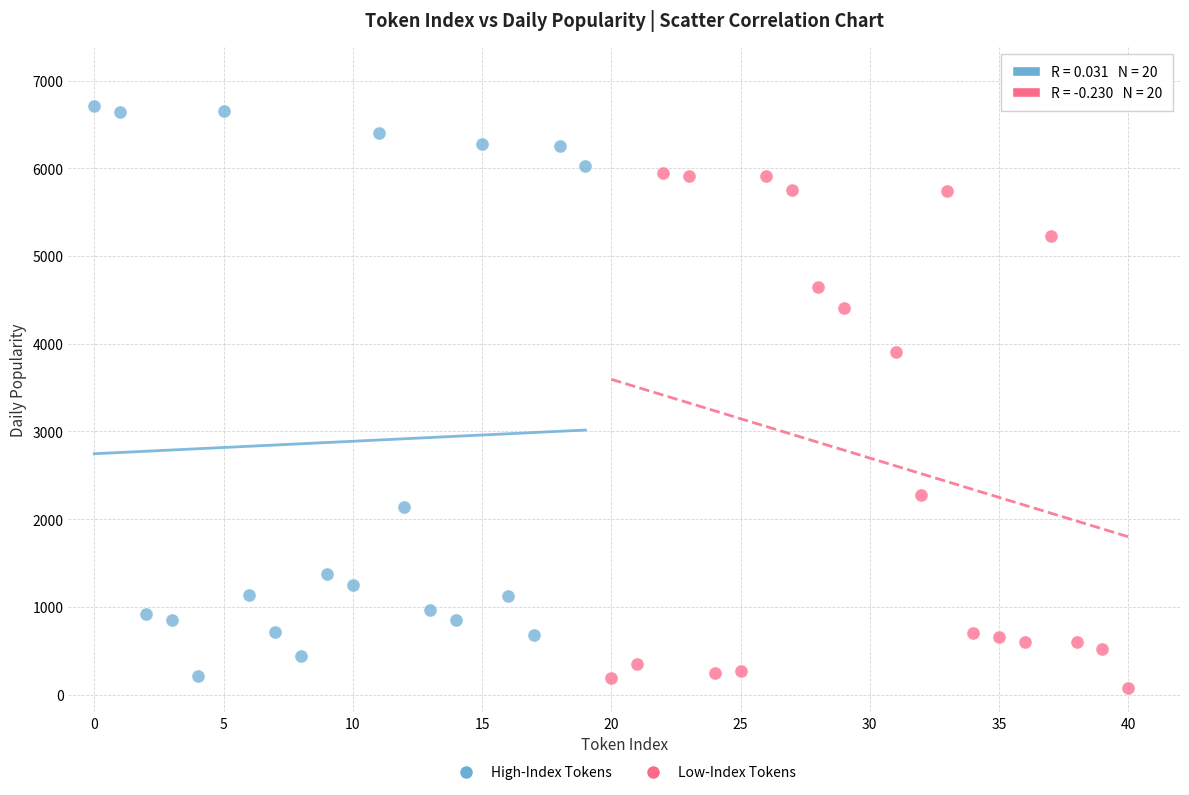

Which series has the largest Y range (max minus min)?

High-Index Tokens